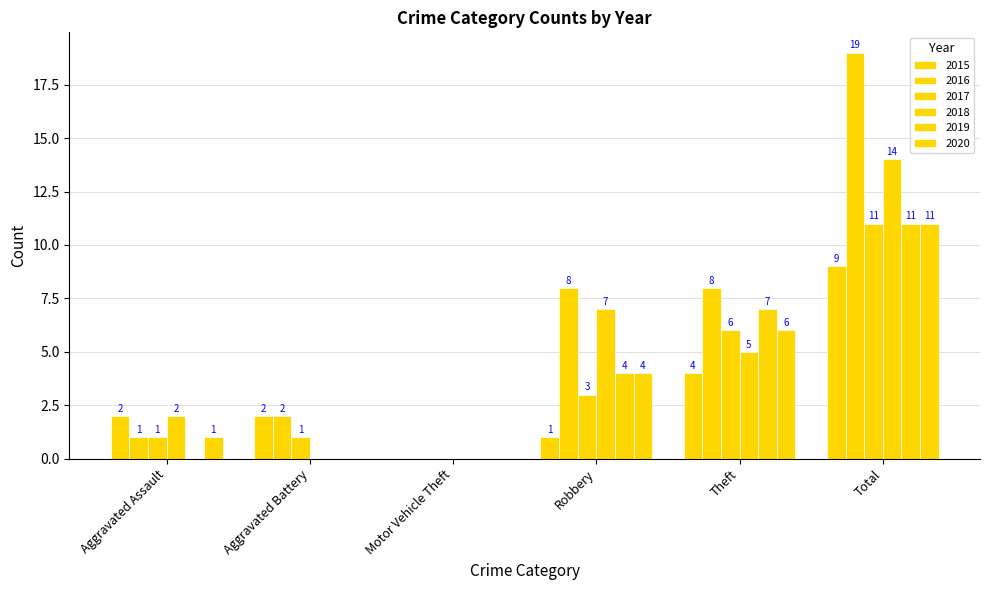

How many 2019 values are between 0 and 7?

5